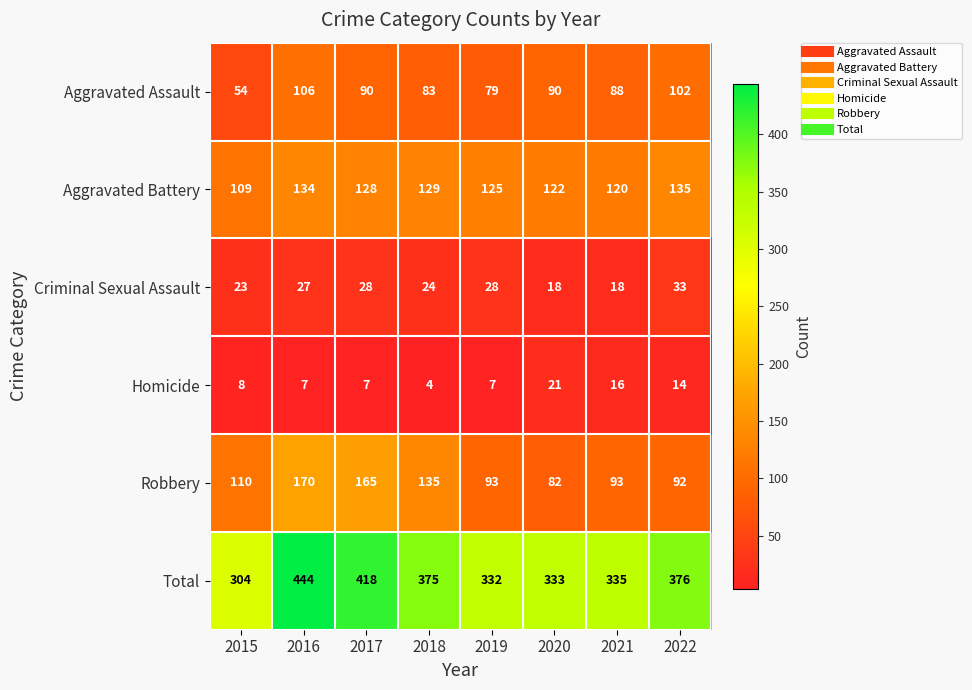

Is the value of Aggravated Battery at 2019 greater than the value of Robbery at 2020?

Yes